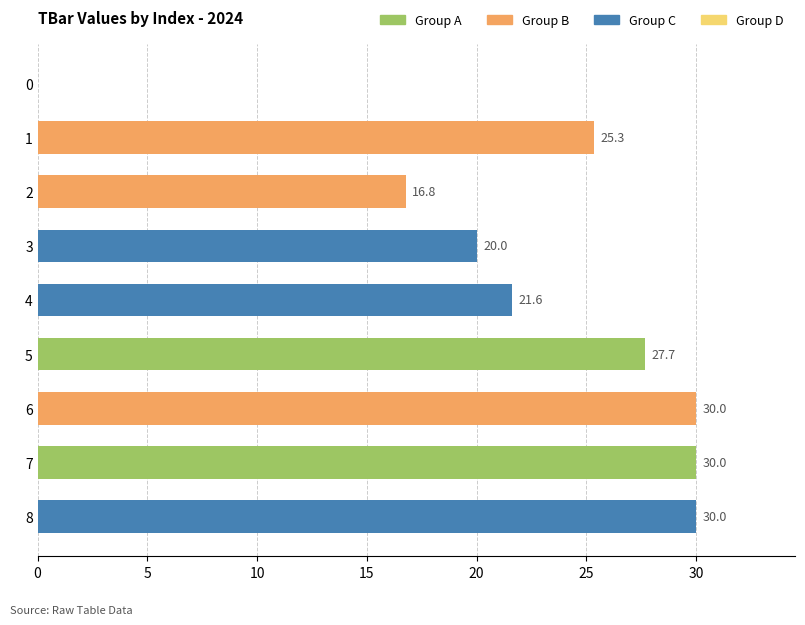

Is it true that the value at 3 is 20.0?

True